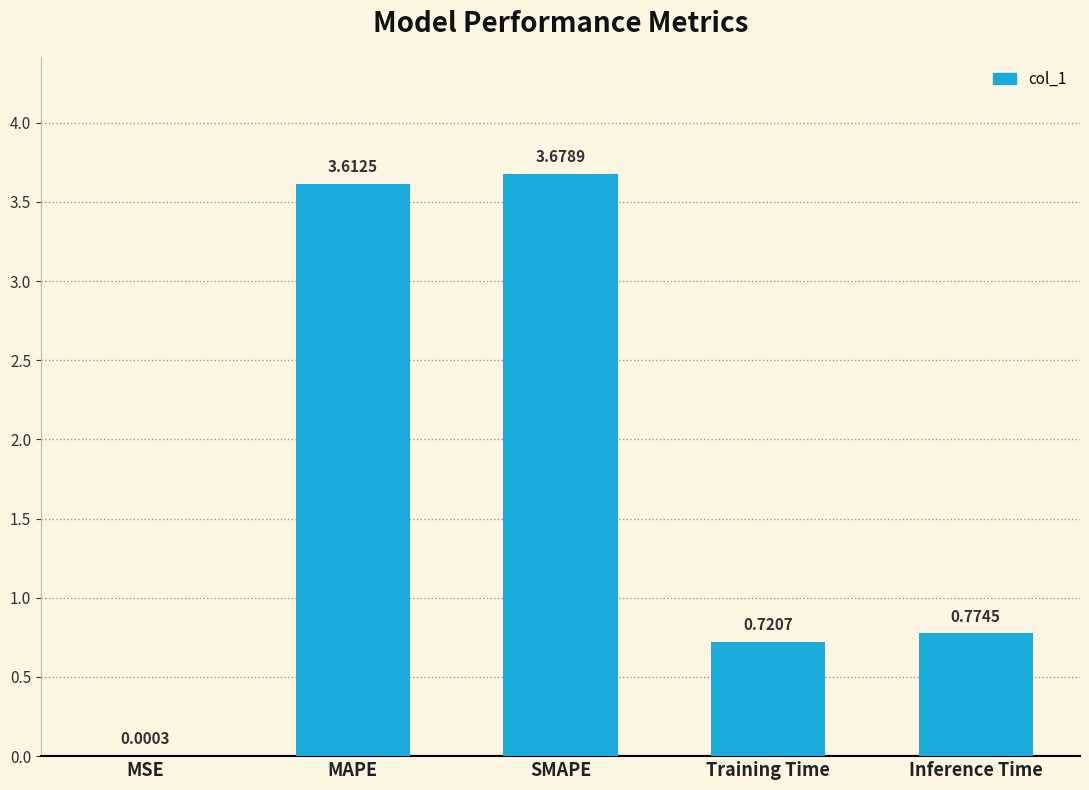

How many categories are shown in the chart?

5